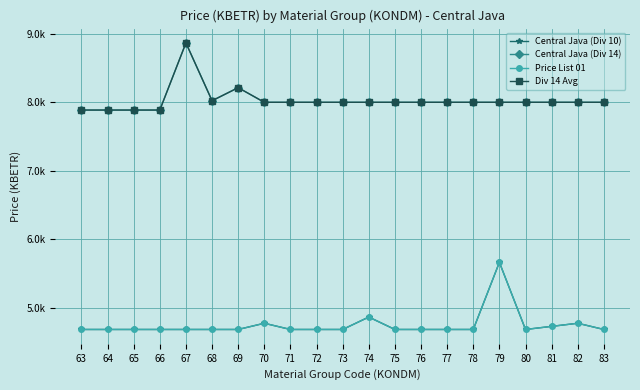

Does the chart have visible grid lines?

Yes